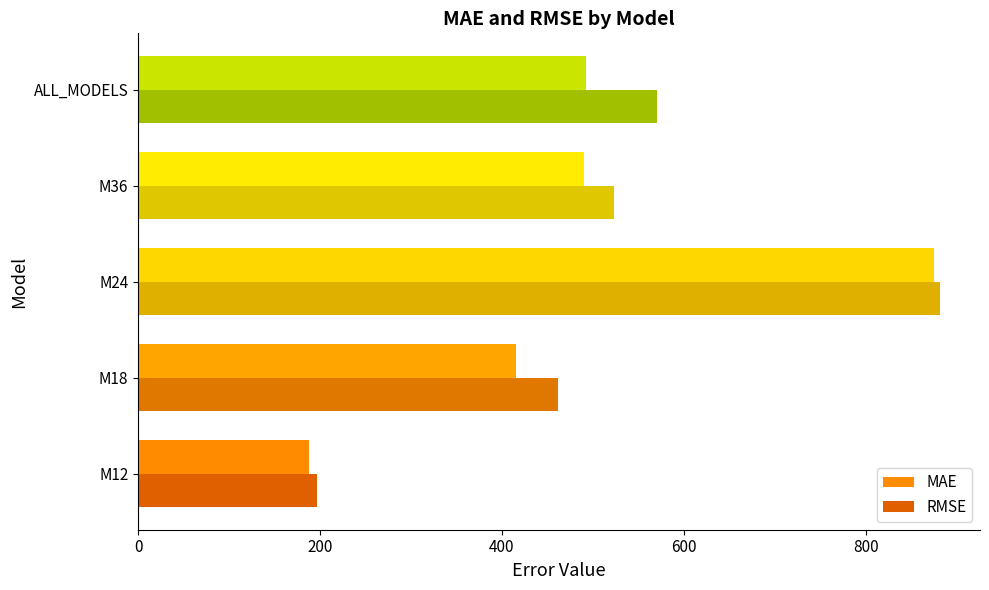

How many data points in MAE are less than 490?

2